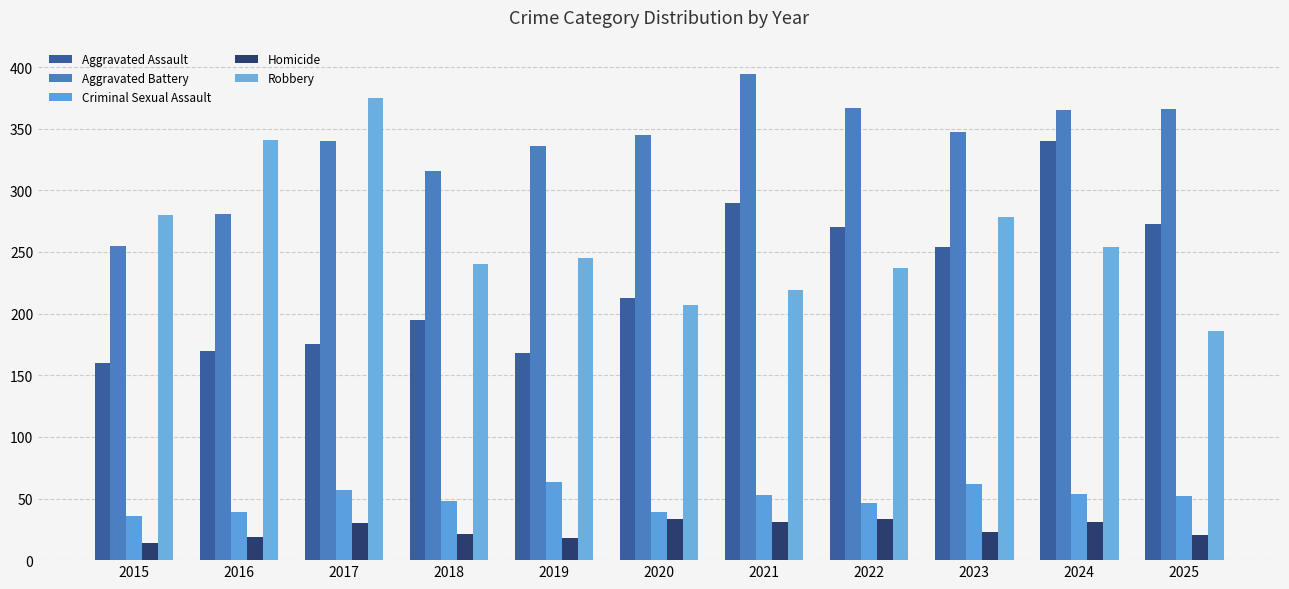

How many bars are there in total?

55